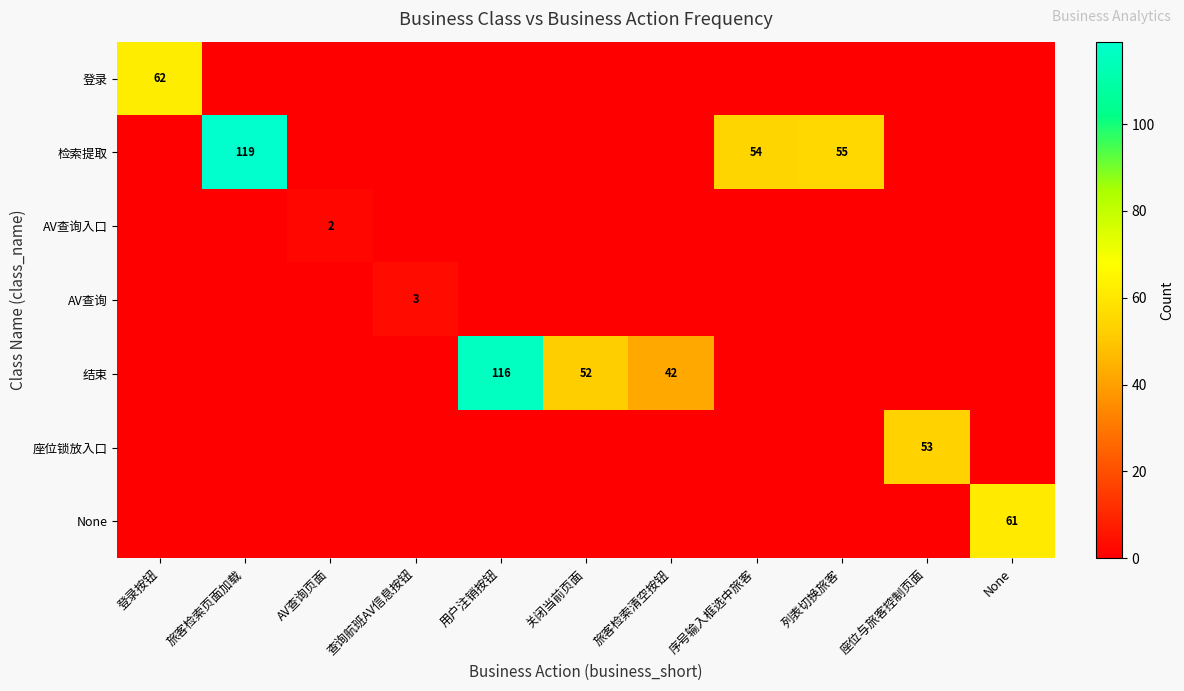

The value of AV查询入口 at AV查询页面 is 2. True or false?

True